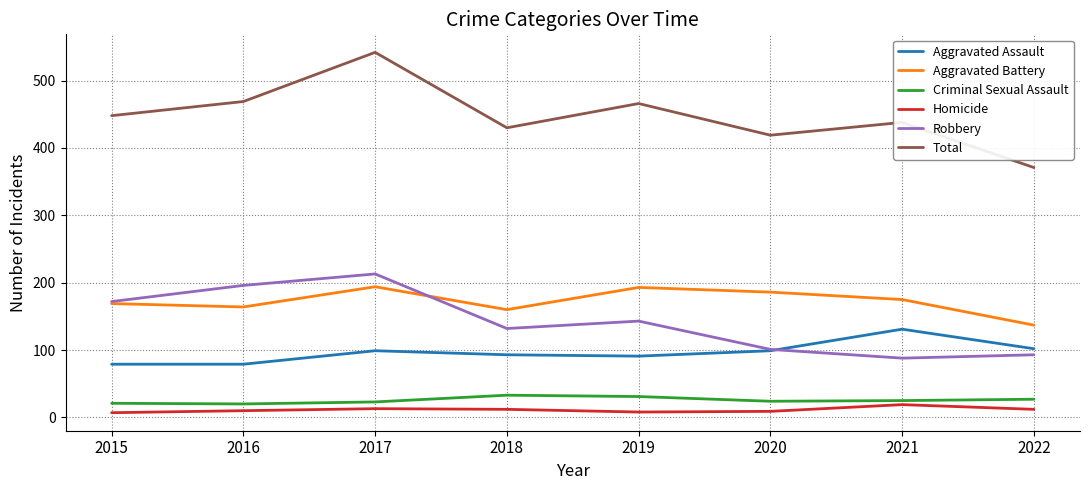

Which series has the largest range (max minus min)?

Total